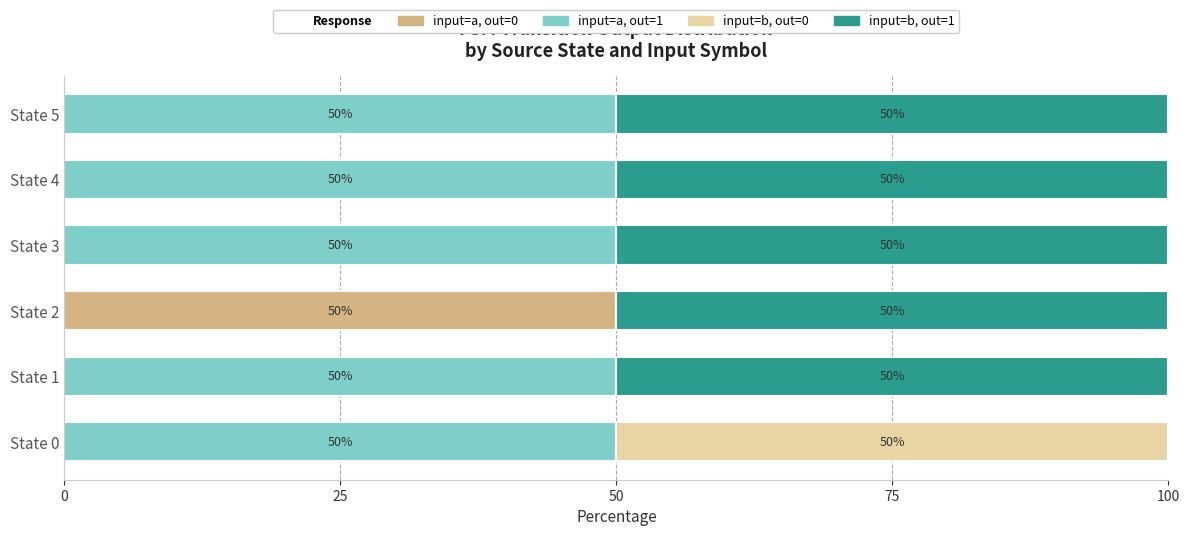

True or false: input=a, out=0 has a value of -18 at State 3.

False